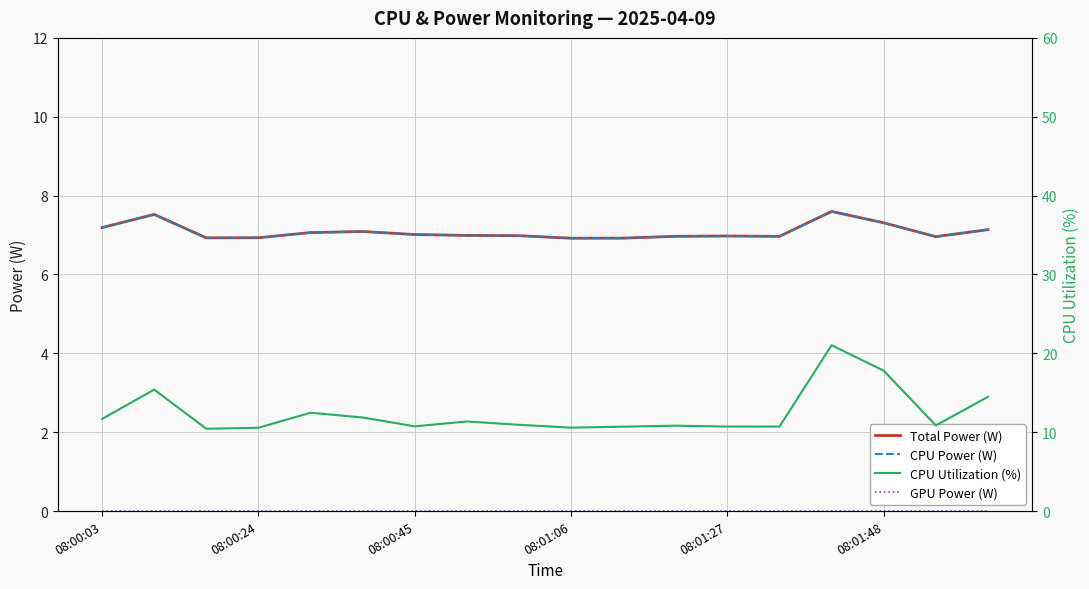

Does the chart have visible grid lines?

Yes